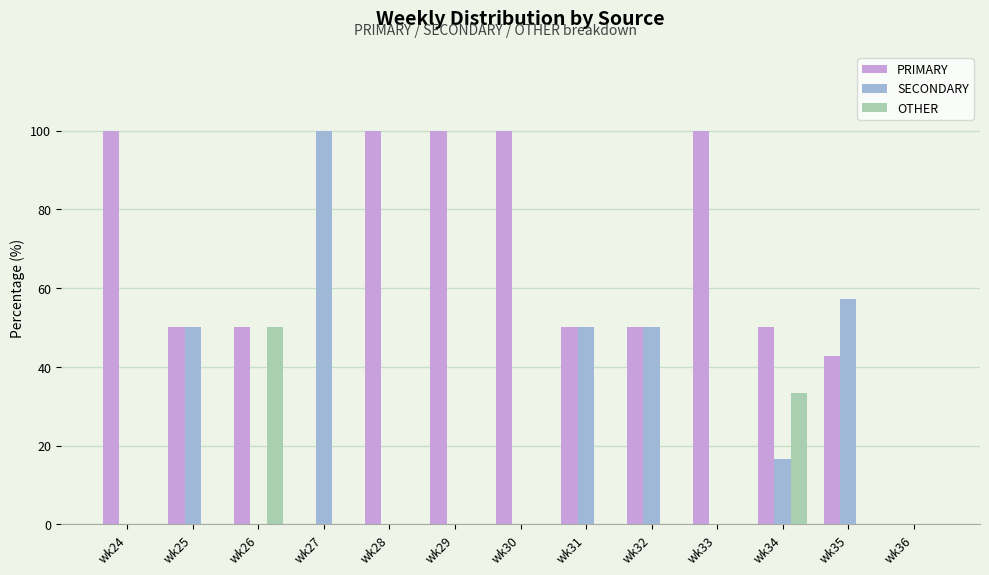

What is the highest value of the PRIMARY series?

100.0